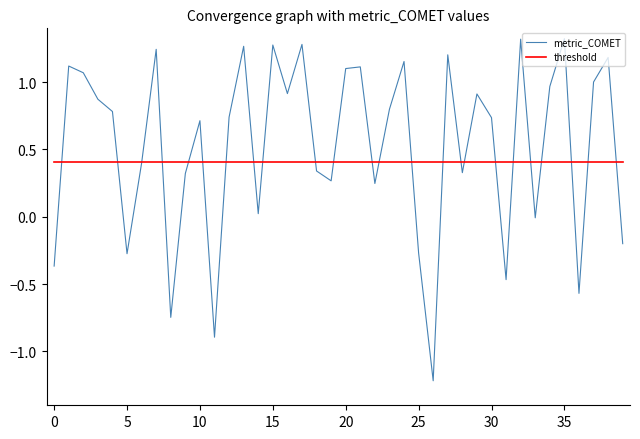

In metric_COMET, how many points are higher than both neighbors (excluding endpoints)?

13